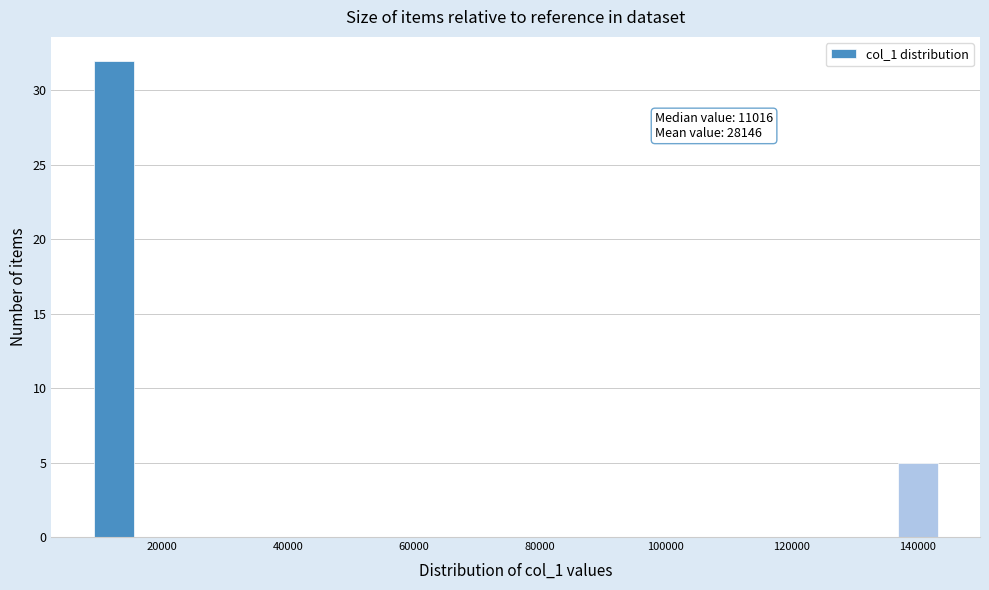

Read against the x-axis, roughly where is the centre of the tallest bar?

12000